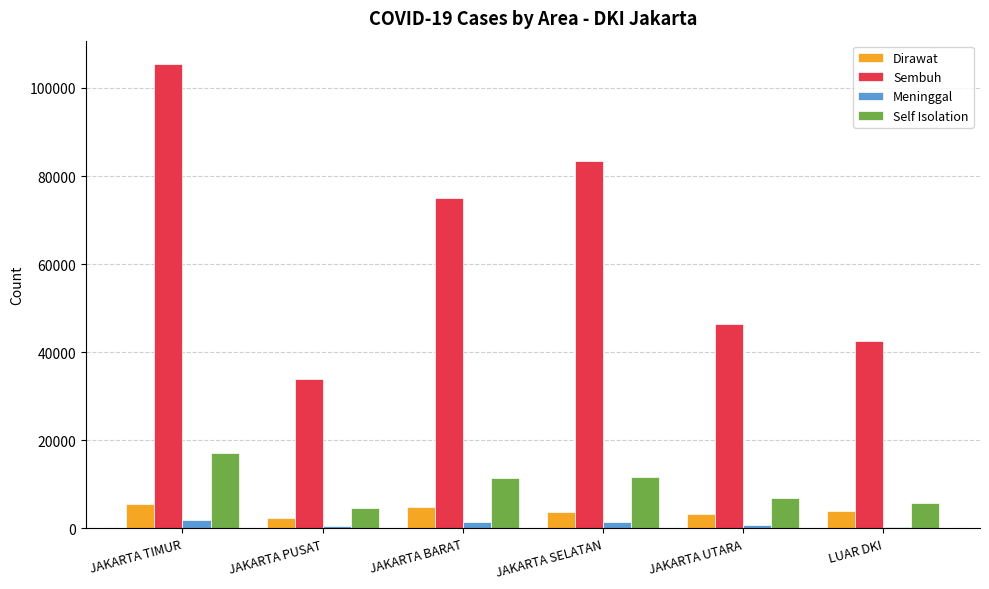

What is the sum of all Self Isolation values?

57648